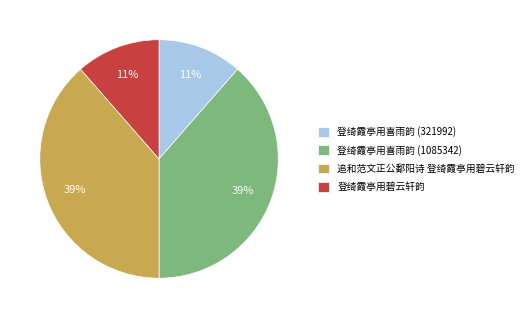

Do 追和范文正公鄱阳诗 登绮霞亭用碧云轩韵 and 登绮霞亭用喜雨韵 (1085342) together represent more than half of the pie?

Yes